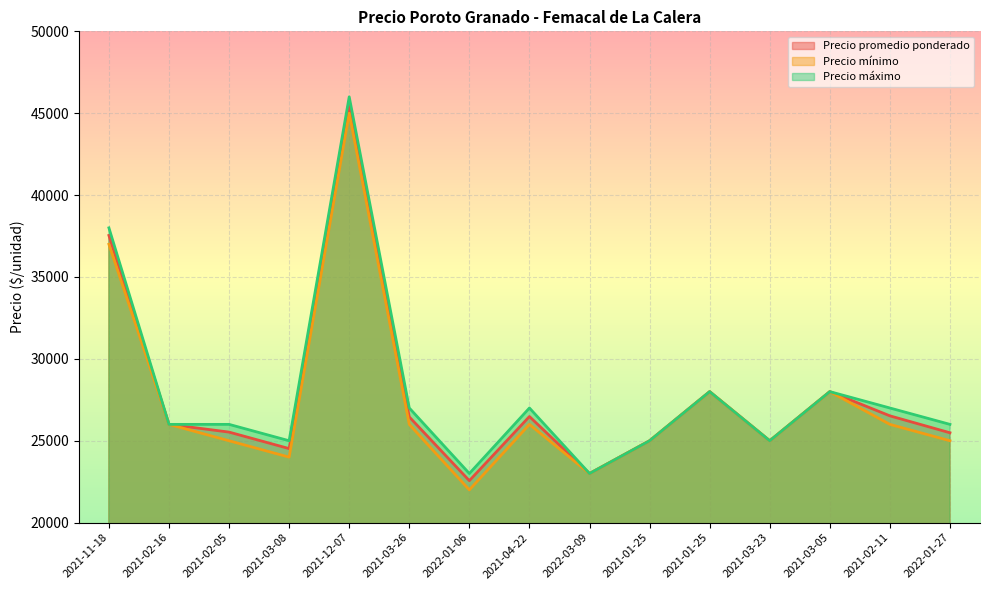

Which series has the largest range (max minus min)?

Precio mínimo